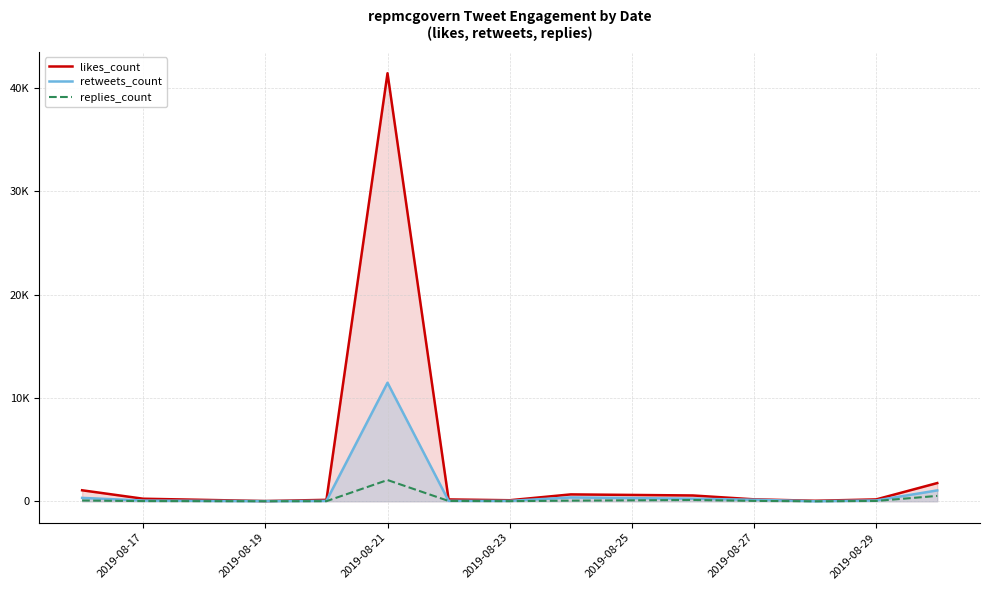

Which series has the largest total across all categories?

likes_count